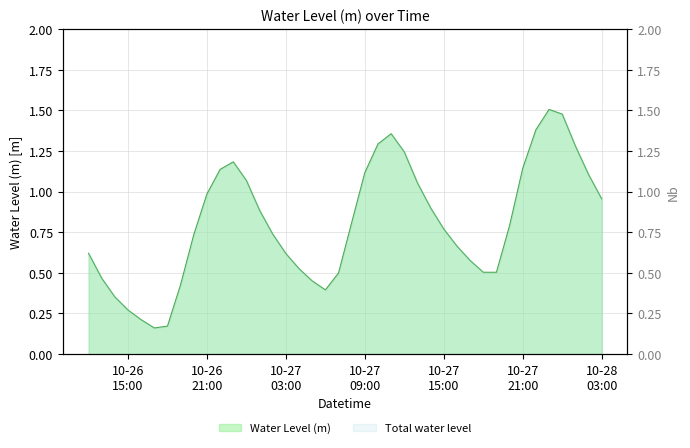

True or false: the data has more than 2 interior local peaks.

True